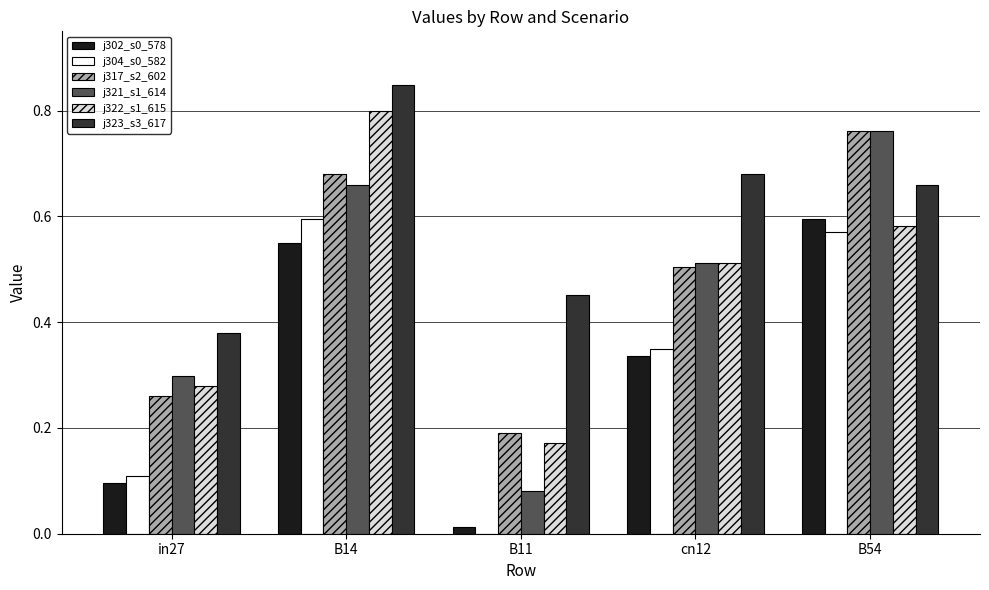

At which category is the sum across all series the highest?

B14